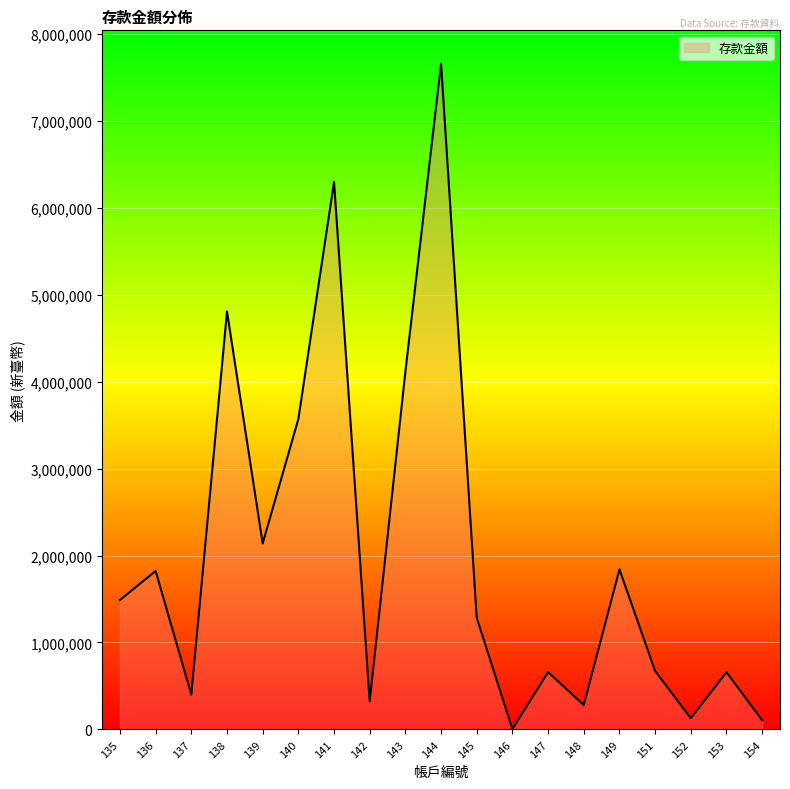

At which label does the data first exceed 1282627?

135